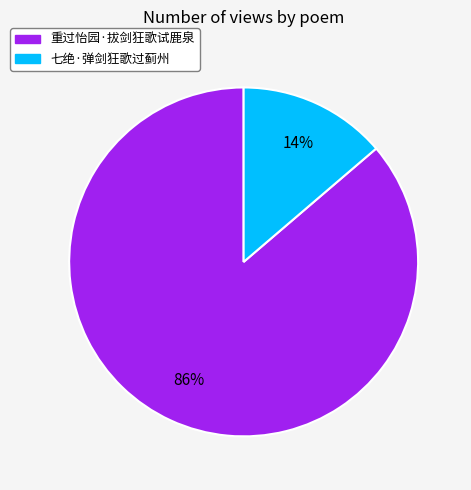

How many segments does this pie chart have?

2